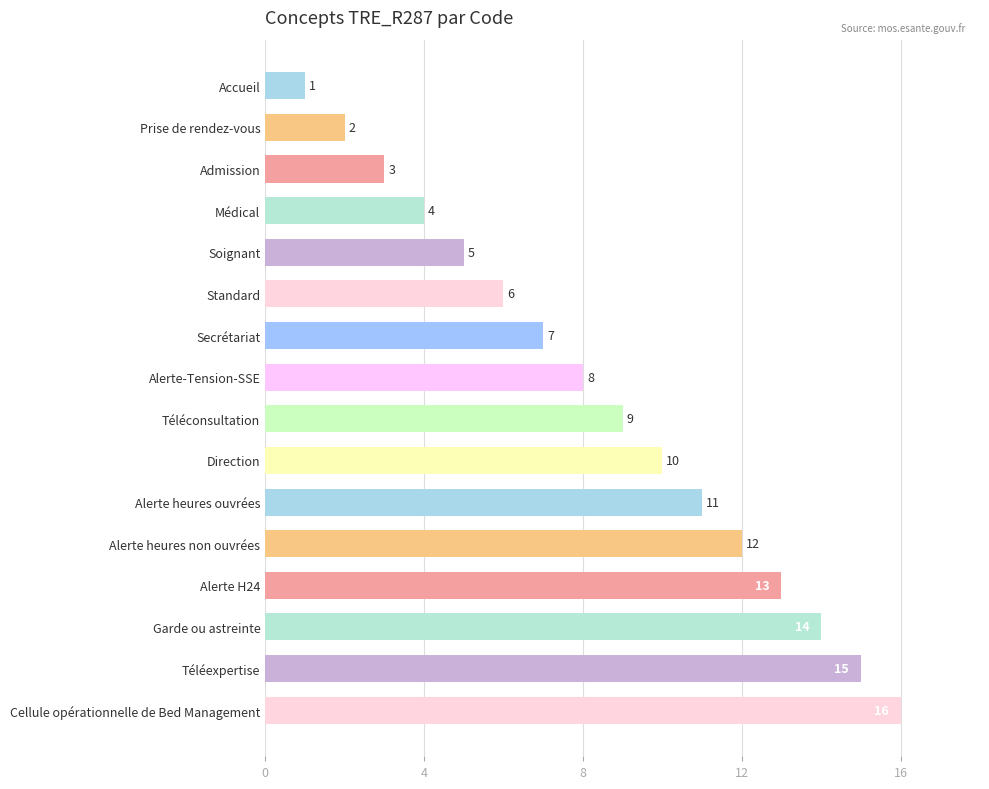

List the labels in order of value, smallest first.

Accueil, Prise de rendez-vous, Admission, Médical, Soignant, Standard, Secrétariat, Alerte-Tension-SSE, Téléconsultation, Direction, Alerte heures ouvrées, Alerte heures non ouvrées, Alerte H24, Garde ou astreinte, Téléexpertise, Cellule opérationnelle de Bed Management